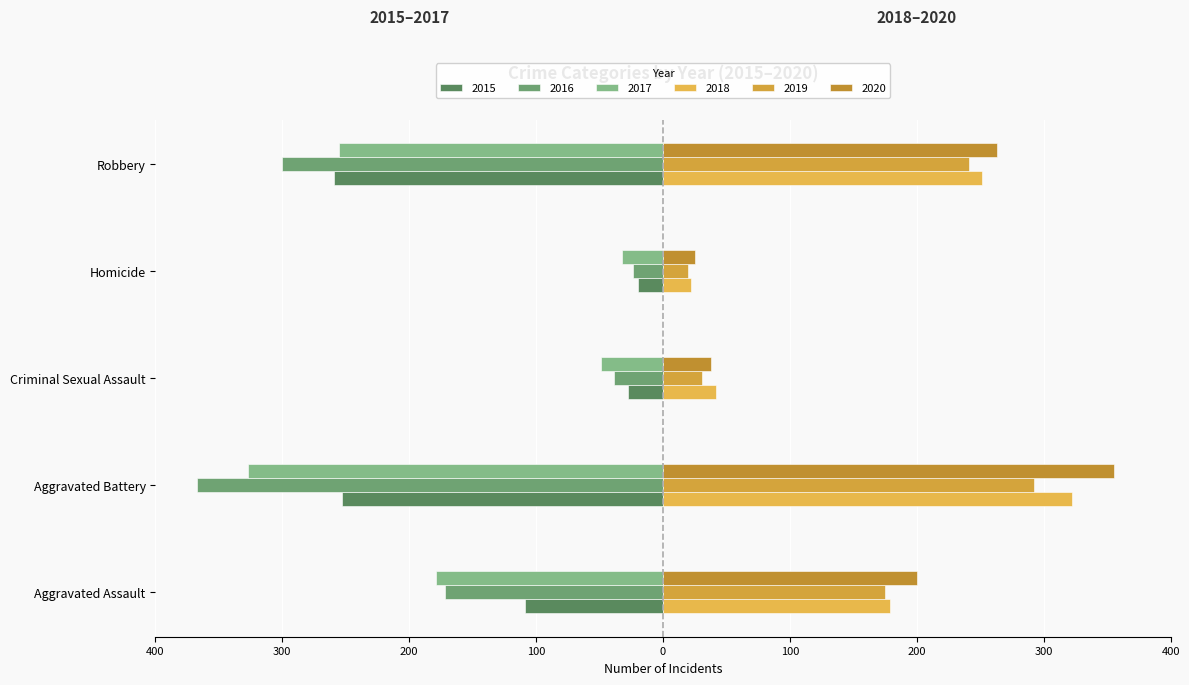

Which series has the largest total across all categories?

2020